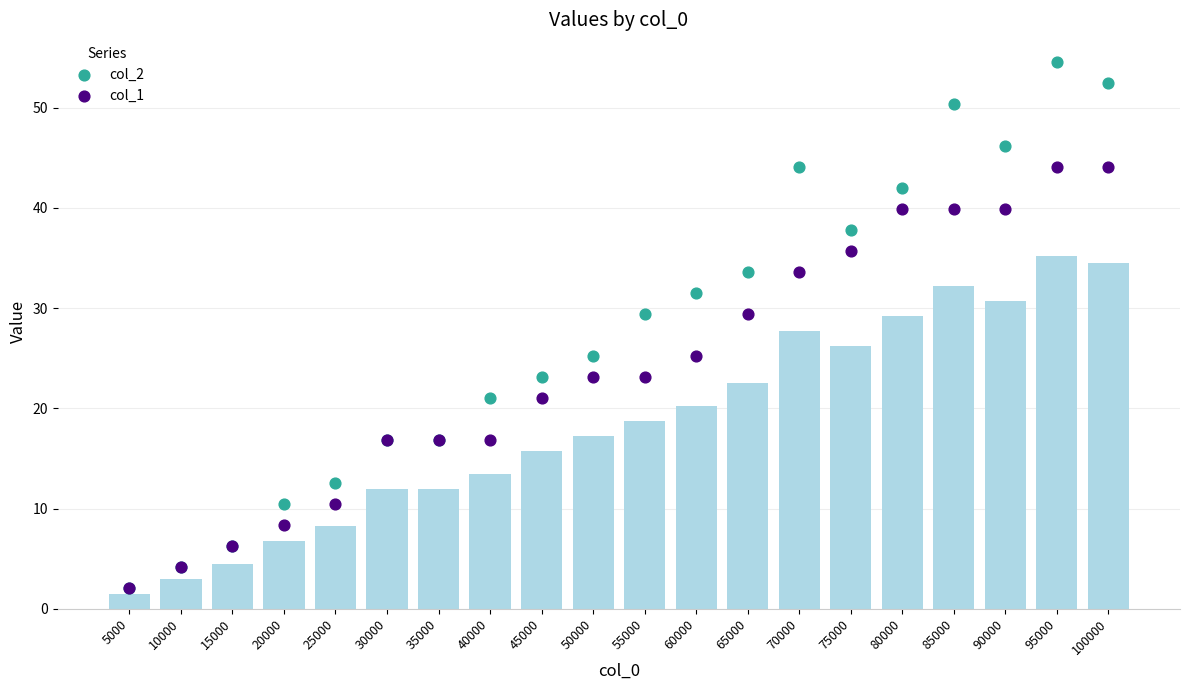

What is the total value across all series at 100000?

96.6